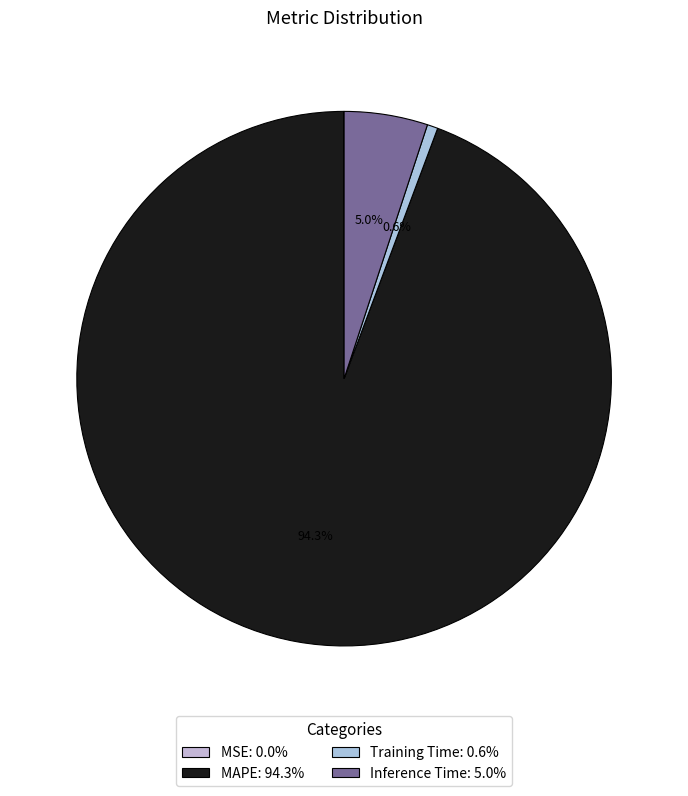

Which slice is the smallest?

MSE